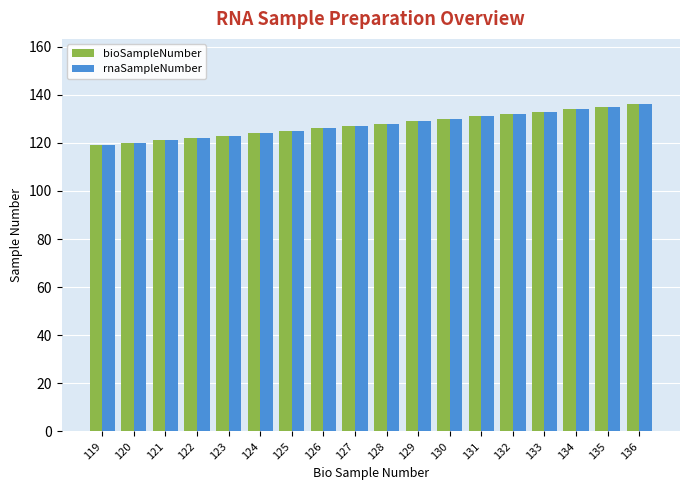

The rnaSampleNumber series shows 119 at 119. True or false?

True